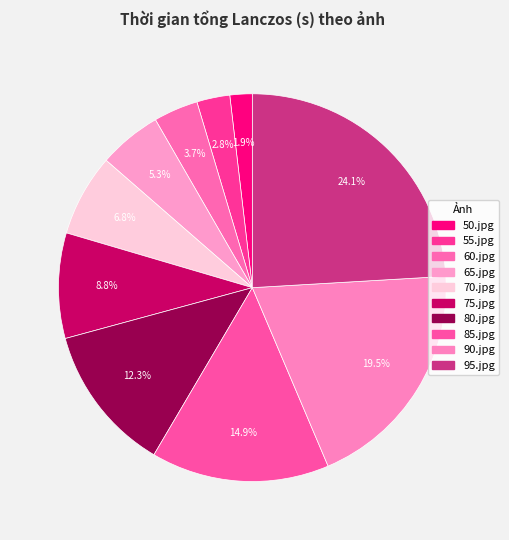

Rank the categories by value from lowest to highest.

50.jpg, 55.jpg, 60.jpg, 65.jpg, 70.jpg, 75.jpg, 80.jpg, 85.jpg, 90.jpg, 95.jpg